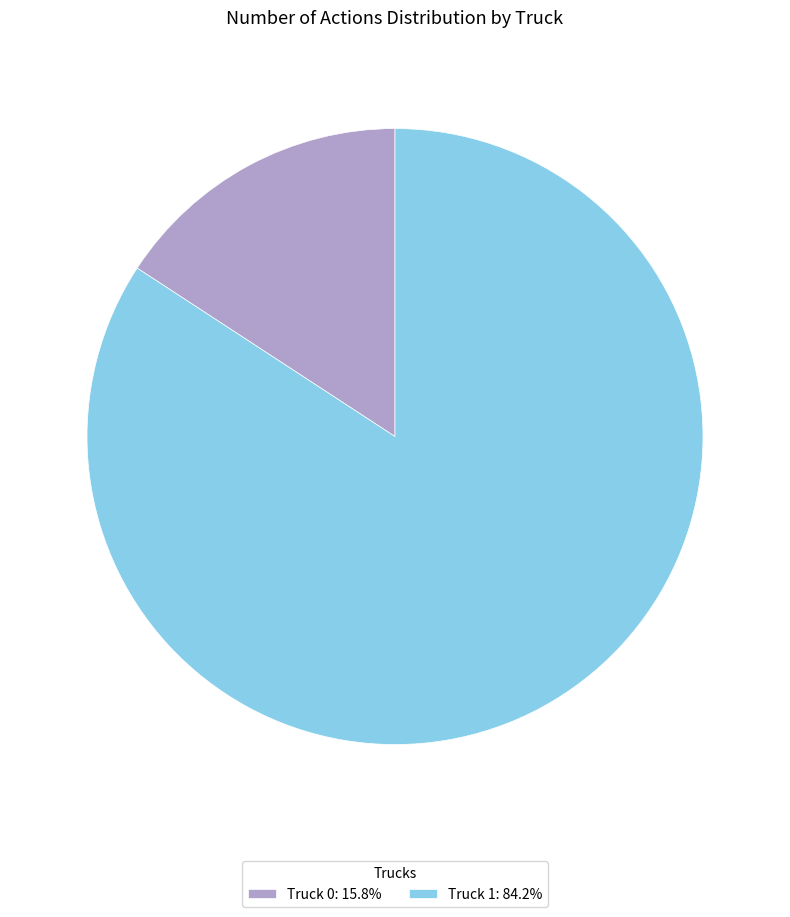

Is the sum of Truck 1: 84.2% and Truck 0: 15.8% greater than half?

Yes